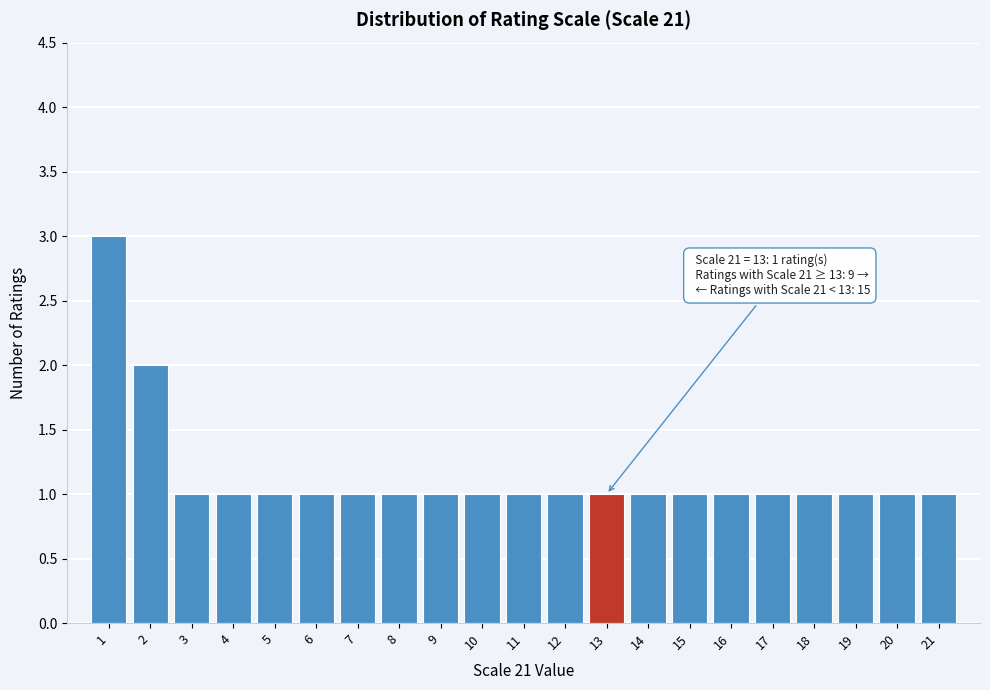

Over which range of the x-axis is the bar tallest?

0.5 to 1.5